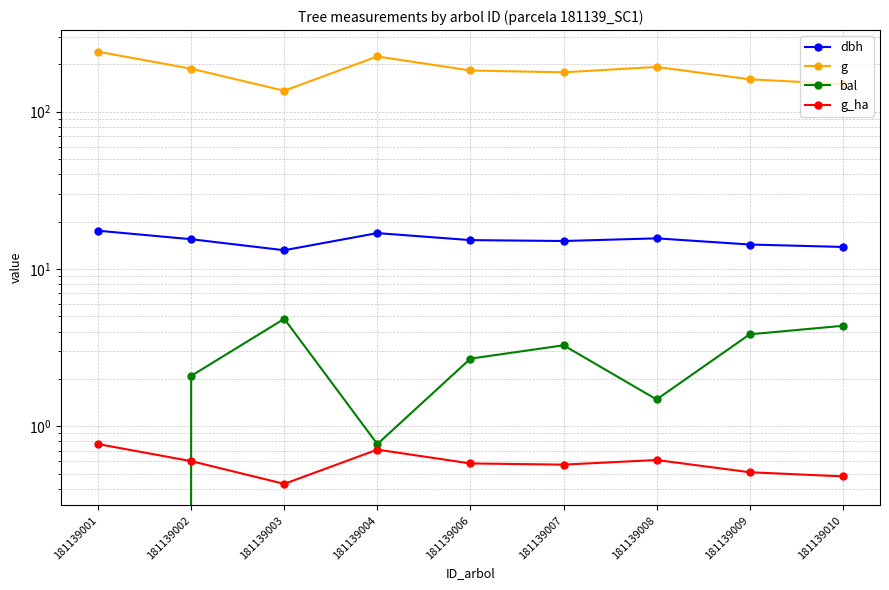

How many interior local peaks does the dbh series have?

2